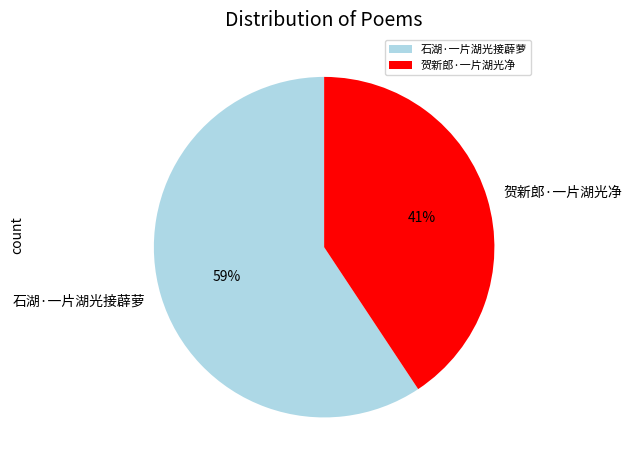

Rank the categories by value from lowest to highest.

贺新郎·一片湖光净, 石湖·一片湖光接薜萝